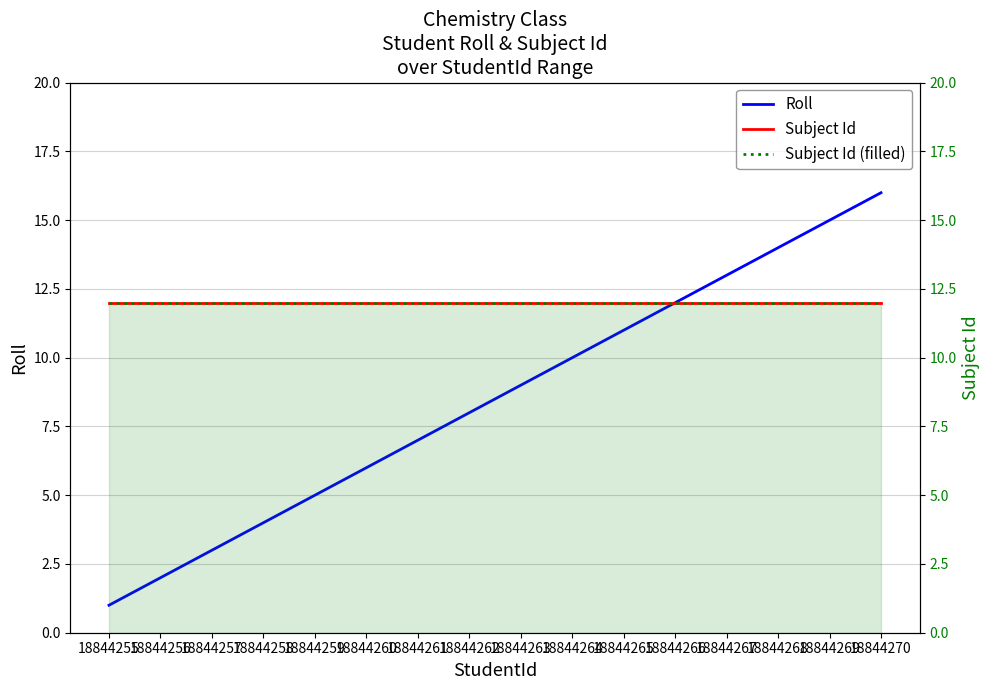

True or false: Subject Id (filled) and Roll intersect in this chart.

False